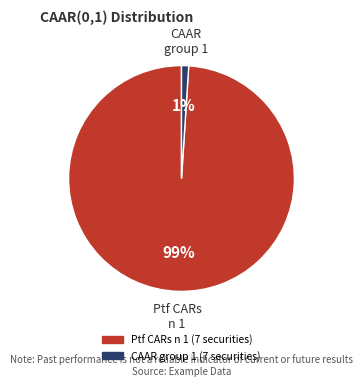

To the nearest percent, what is the combined percentage of CAAR group 1 (7 securities) and Ptf CARs n 1 (7 securities)?

100%